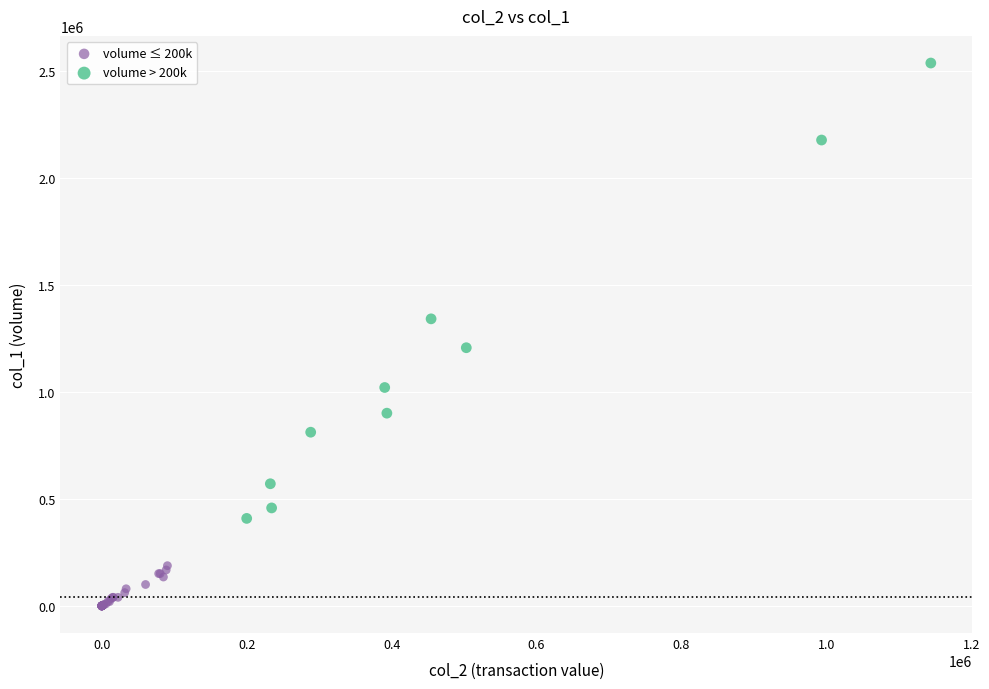

Which series contains the highest Y value?

volume > 200k